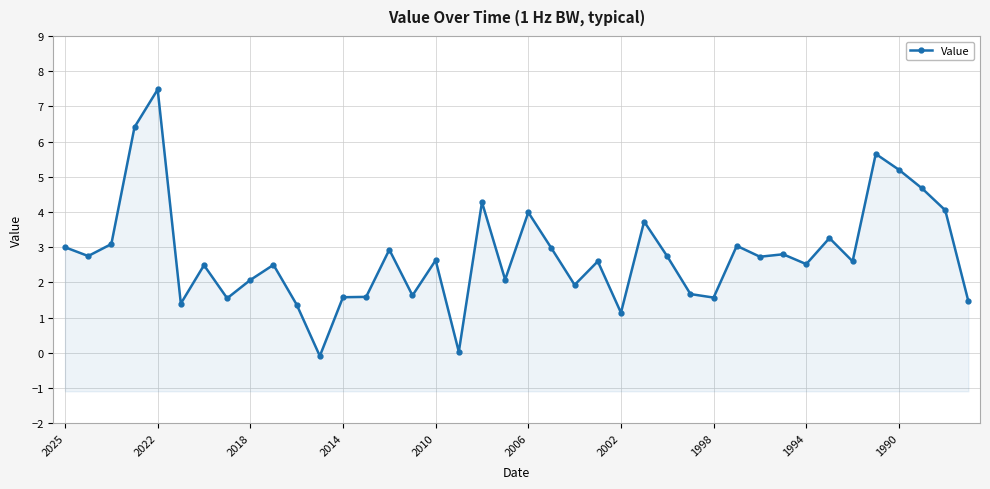

Does the chart display data point markers on the line(s)?

Yes